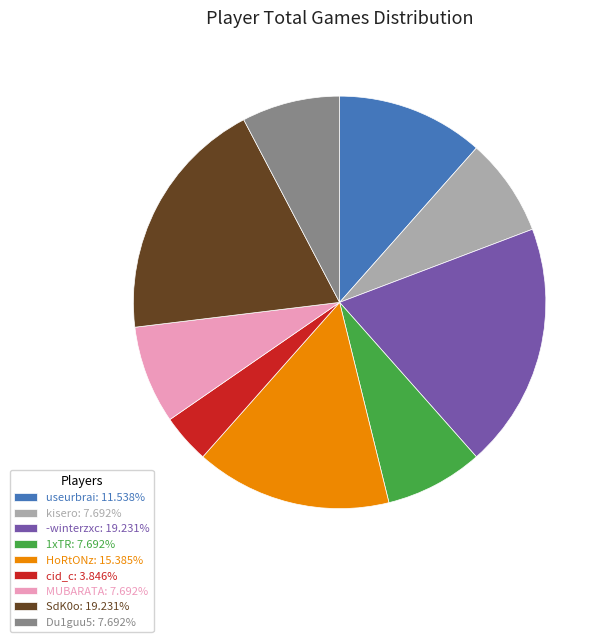

Combined, do MUBARATA: 7.692% and HoRtONz: 15.385% account for over 50%?

No